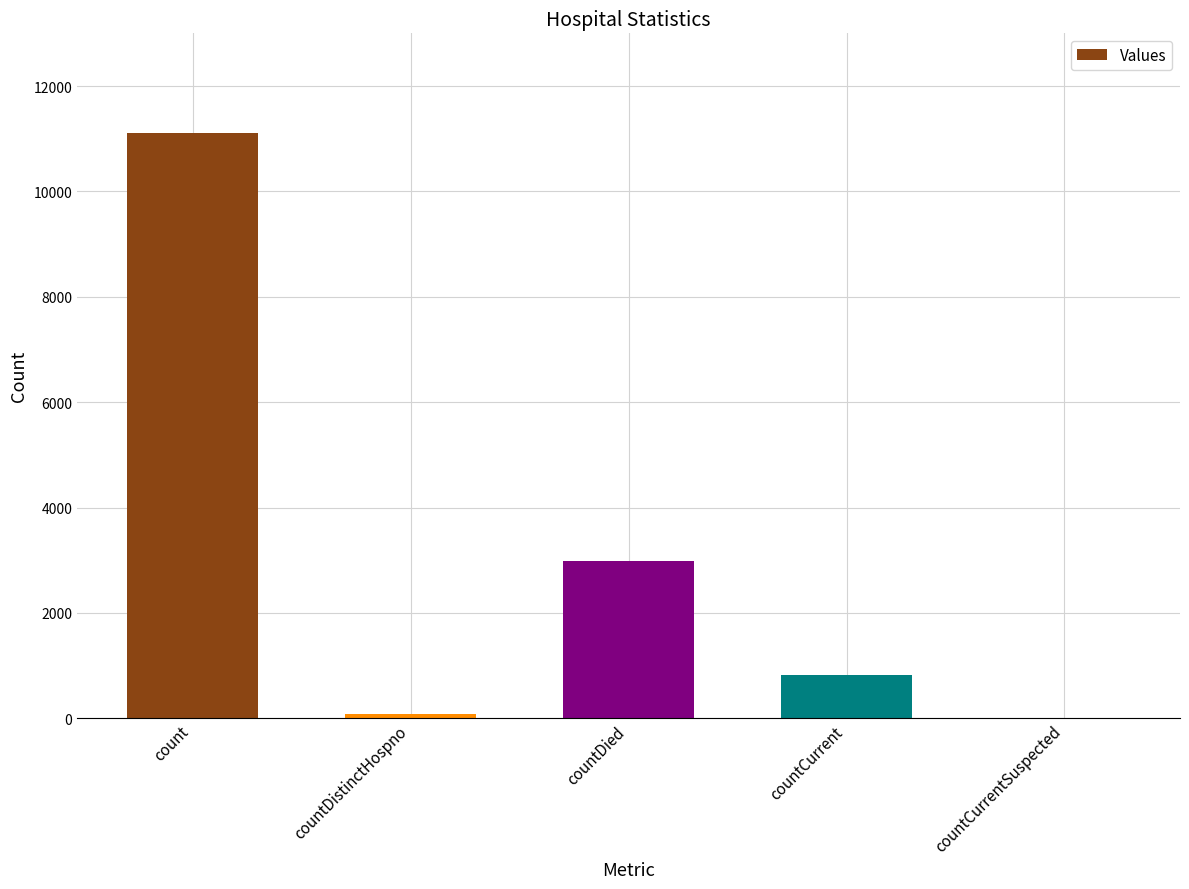

Where is the data nearest to the value 5553?

countDied